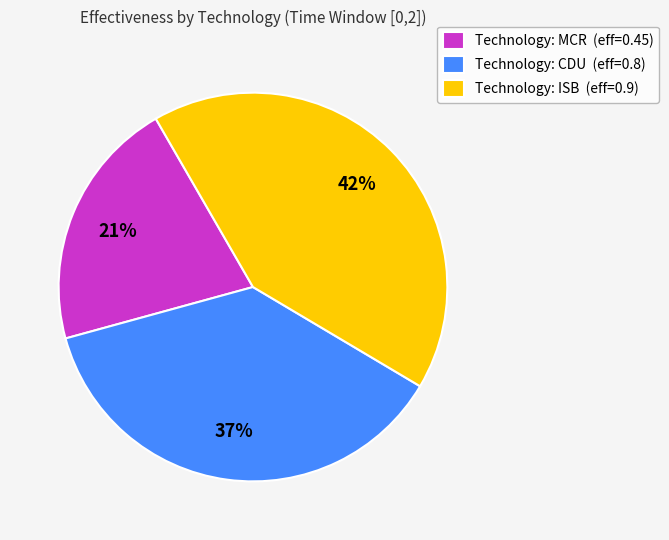

To the nearest percent, what is the difference between the largest and smallest slice percentages?

21%